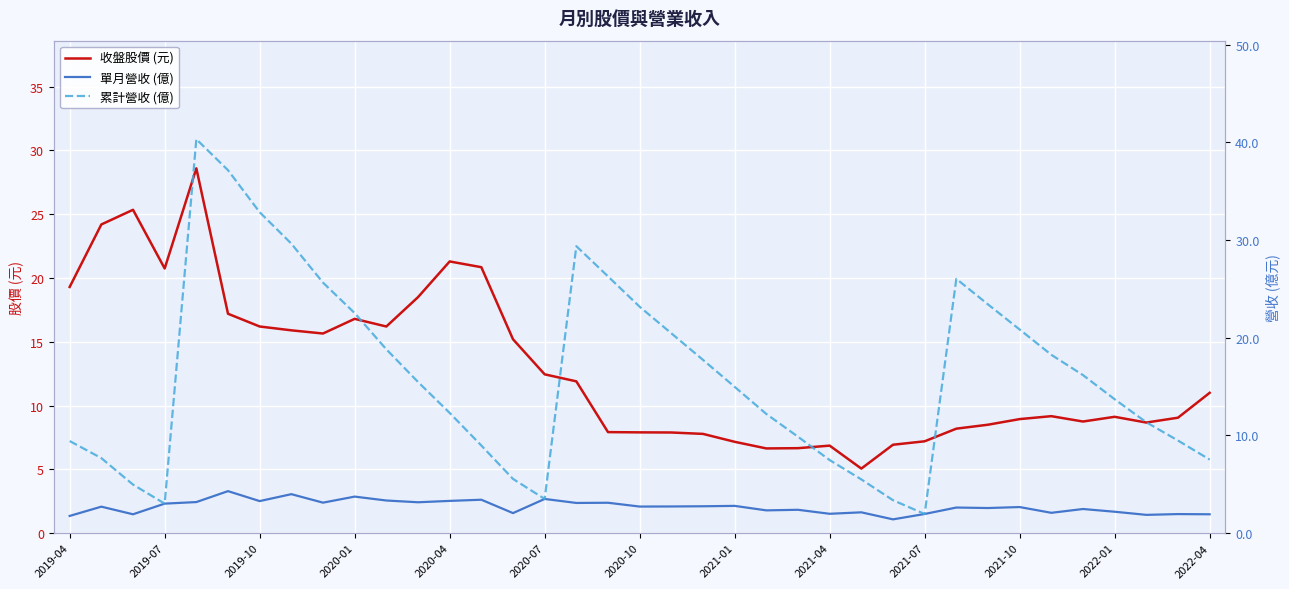

What is the approximate value of 累計營收 (億) at 22?

12.2